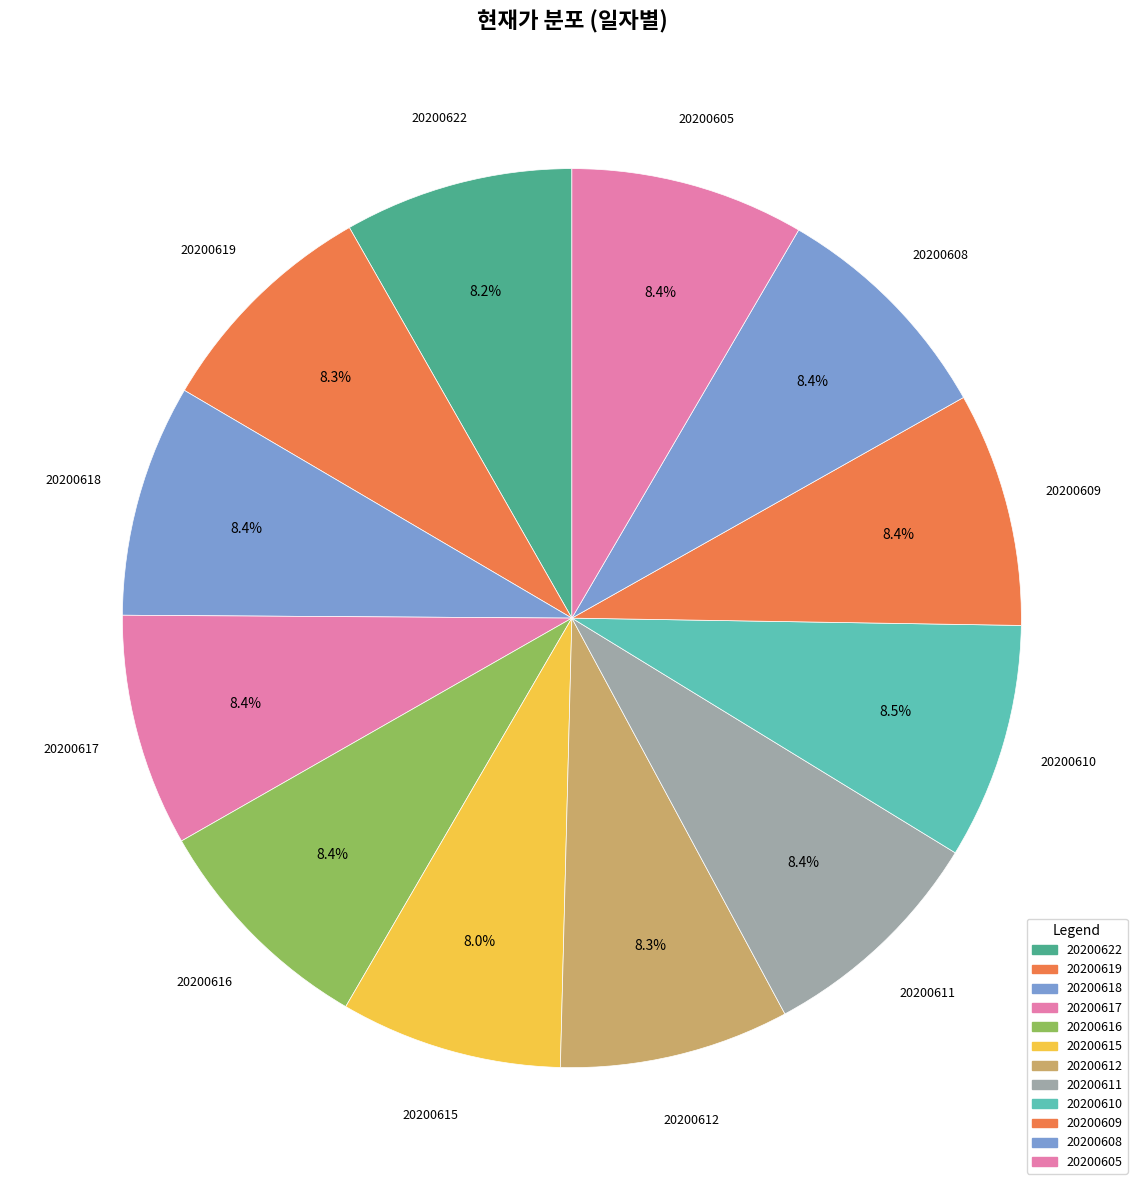

What is the change in value from 20200622 to 20200609?

+190